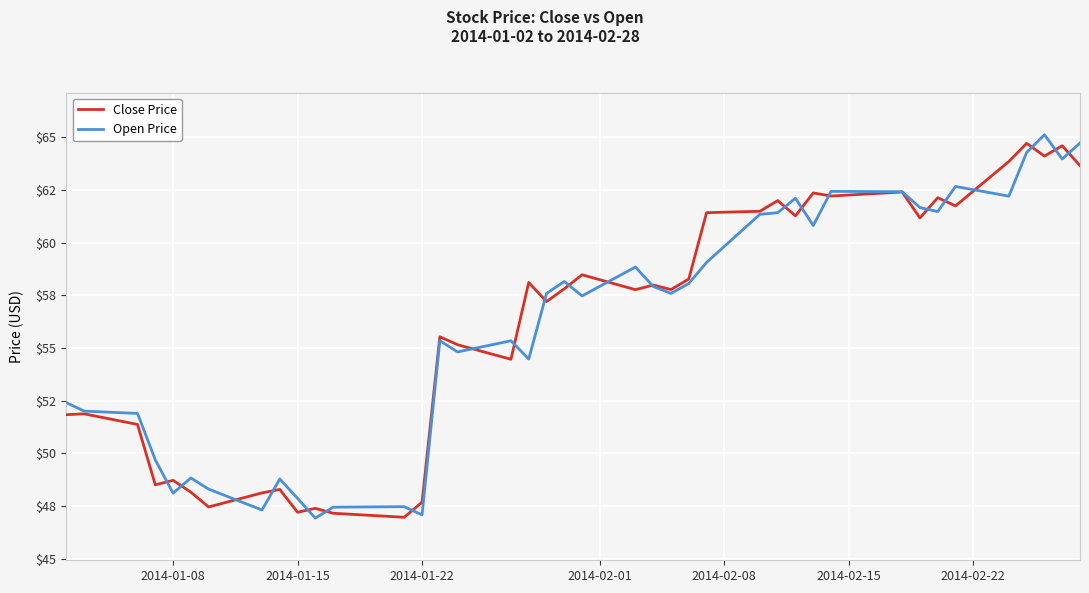

What are all the series names shown in the legend?

Close Price, Open Price